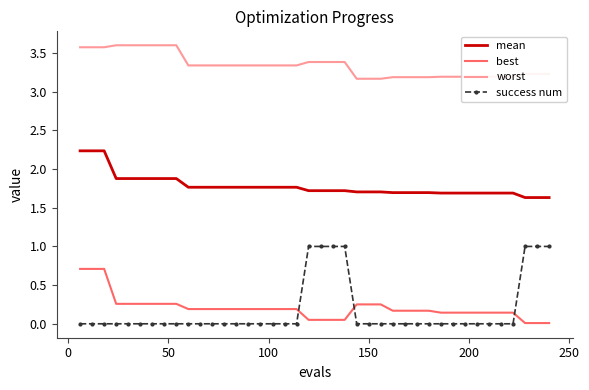

True or false: worst and best cross at least once.

False